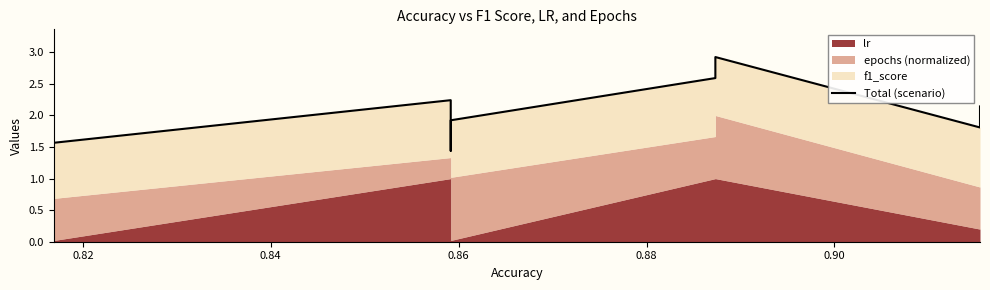

How many interior local peaks (higher than both neighbors) does the data have?

2